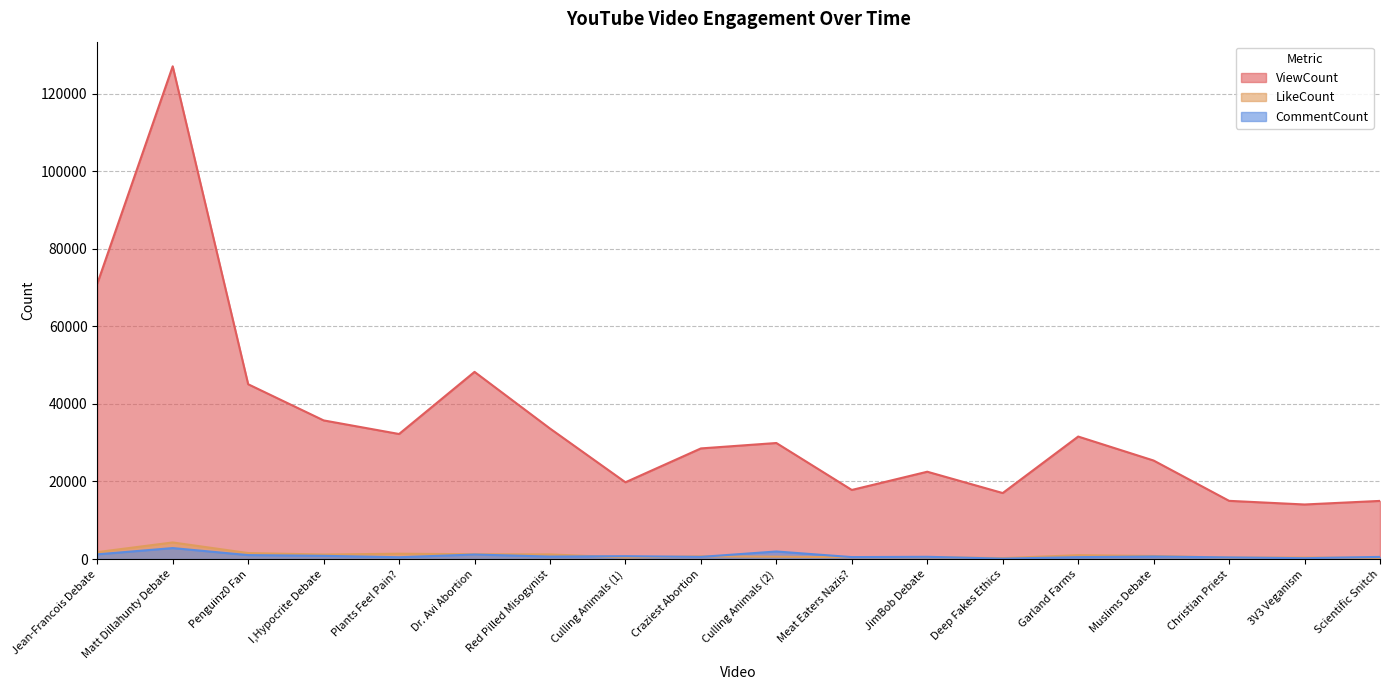

True or false: CommentCount has more than 0 points higher than both neighbors.

True